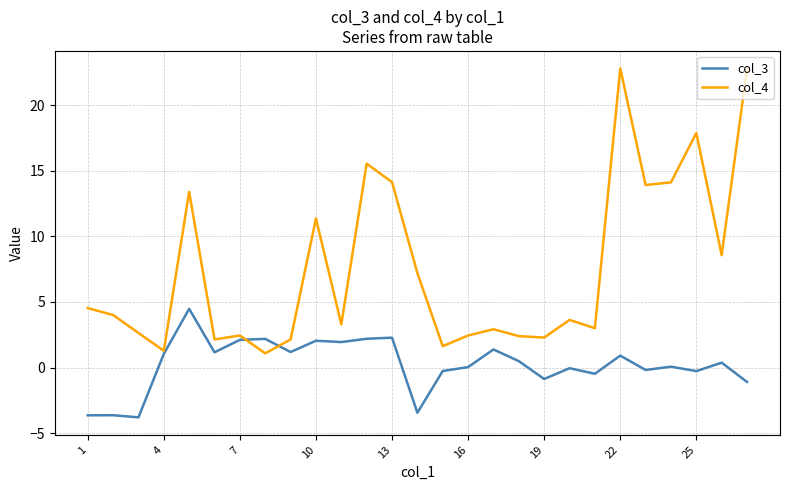

List the series in order of their overall mean, lowest first.

col_3, col_4